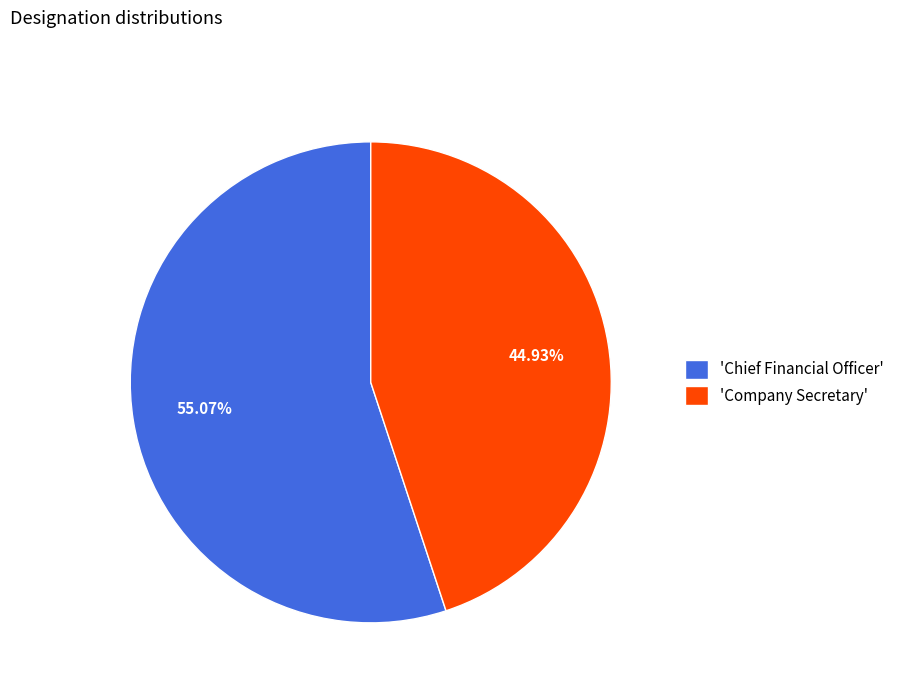

To the nearest percent, what is the difference between the largest and smallest slice percentages?

10%